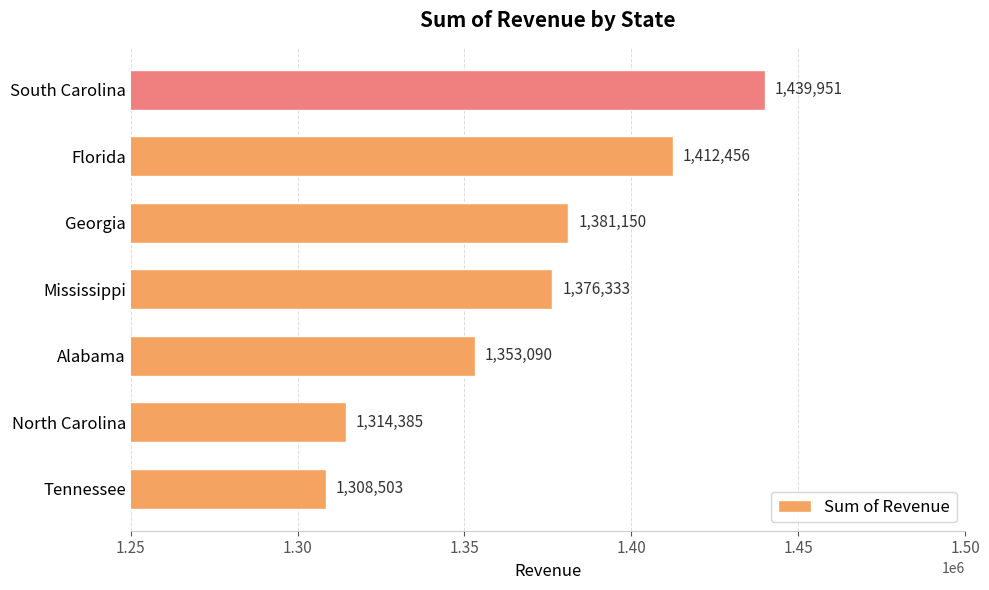

How many series are shown in this chart?

1